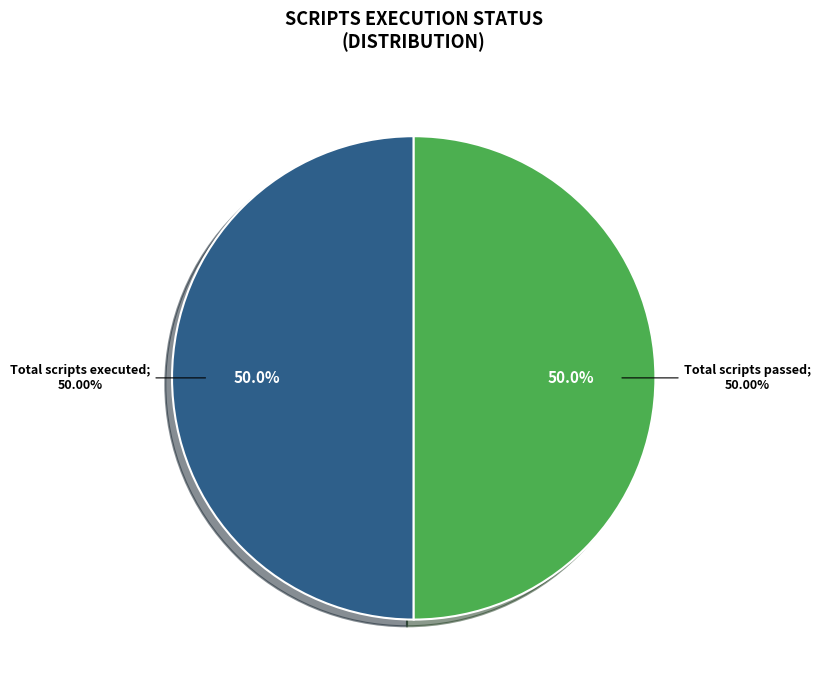

What percentage is the Total scripts passed slice, to the nearest percent?

50%